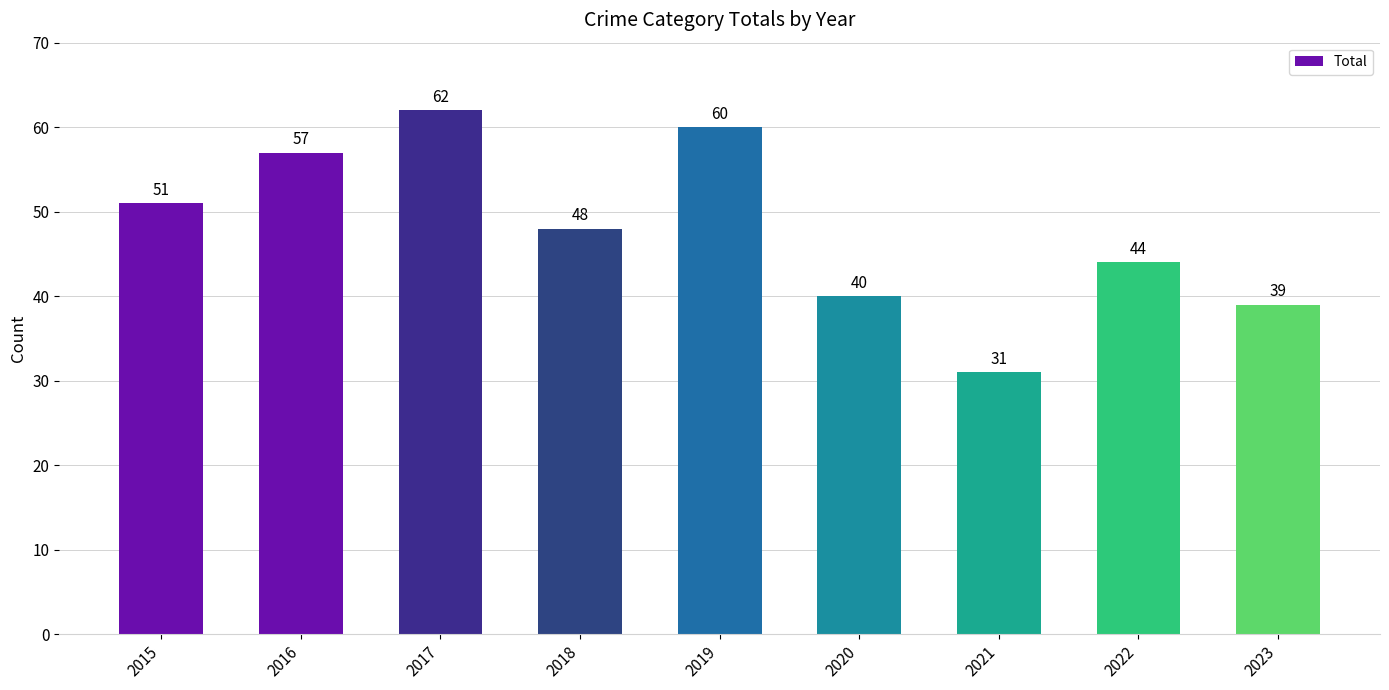

What is the difference between the values at 2023 and 2016?

18